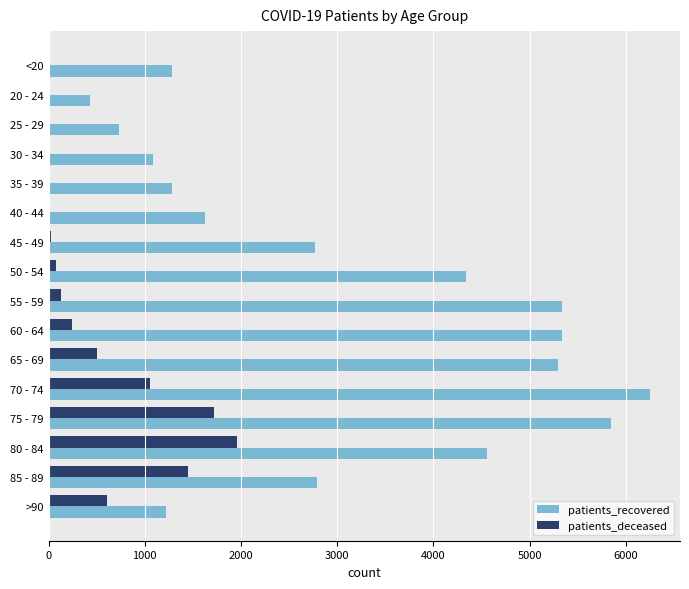

What is the sum of all patients_deceased values?

7799